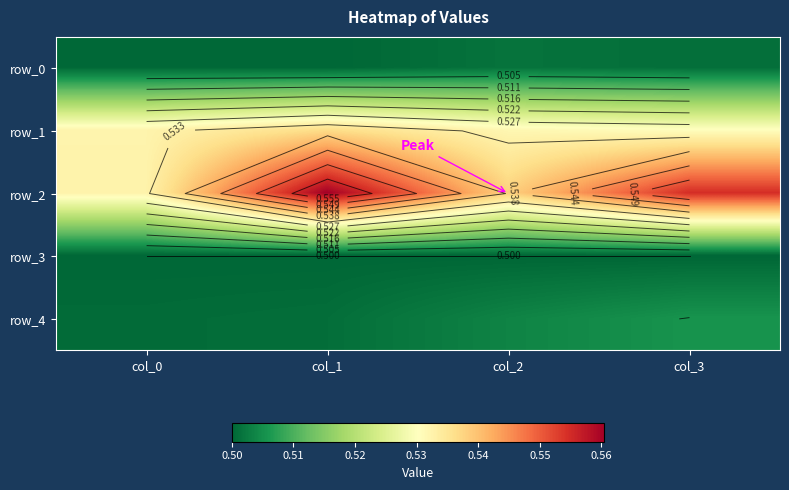

At how many categories does at least one series exceed 0?

4